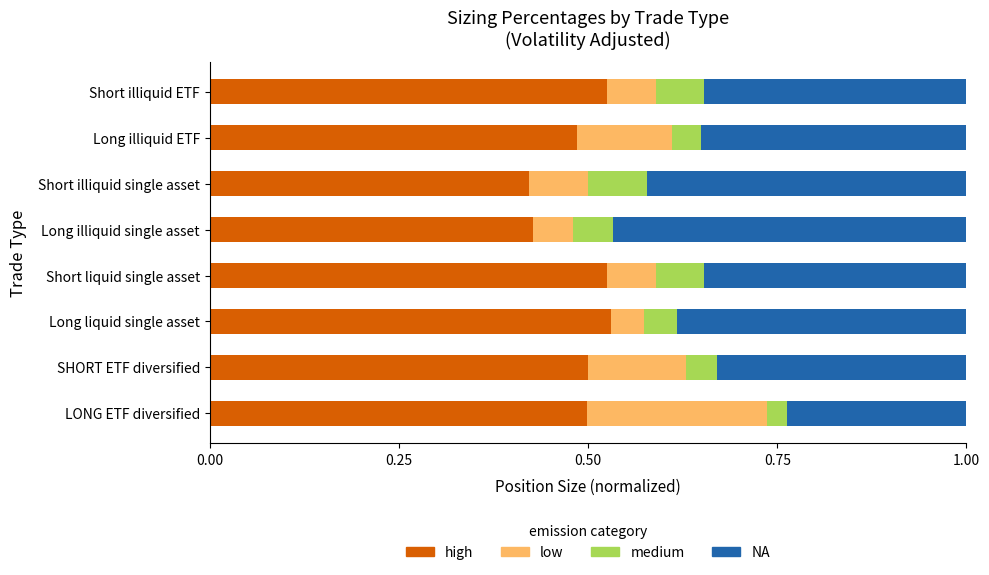

What is the total value across all series at Short illiquid single asset?

1.0